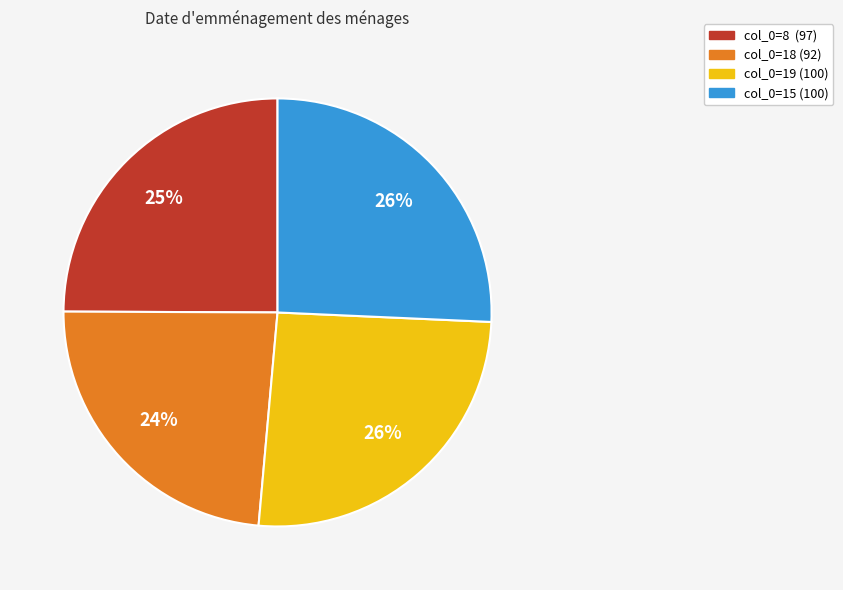

Approximately how many times larger is the value at col_0=15 (100) compared to col_0=8 (97)?

1.0